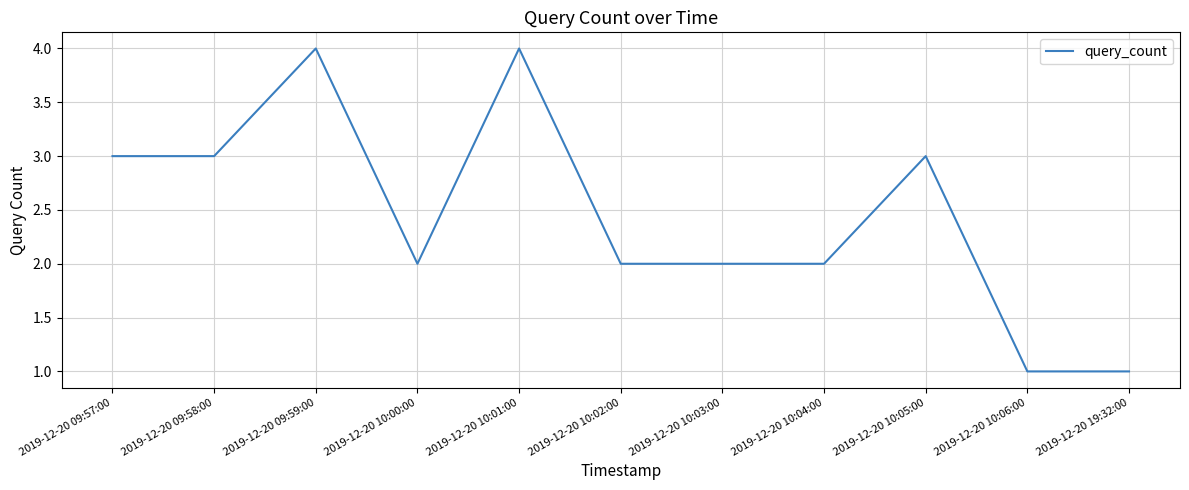

What position from the right is 2019-12-20 09:58:00?

10